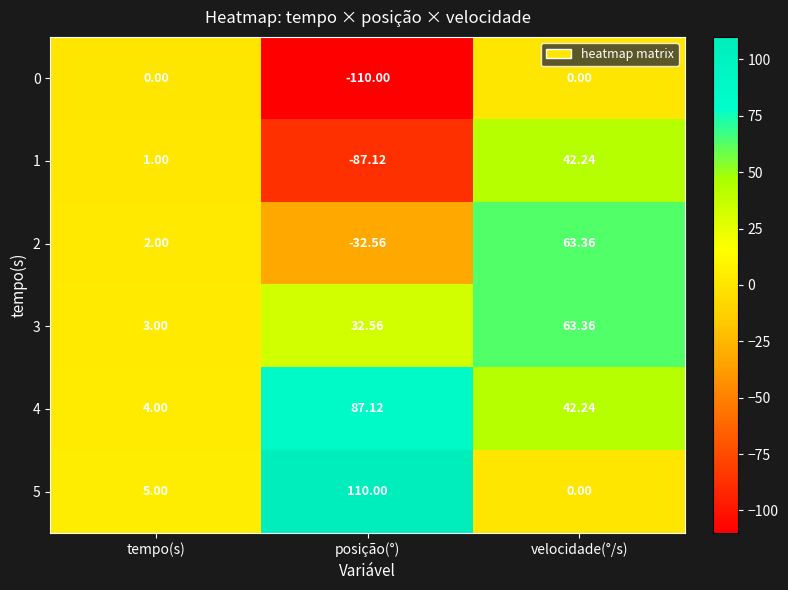

Which label corresponds to the smallest value in the chart?

posição(°)